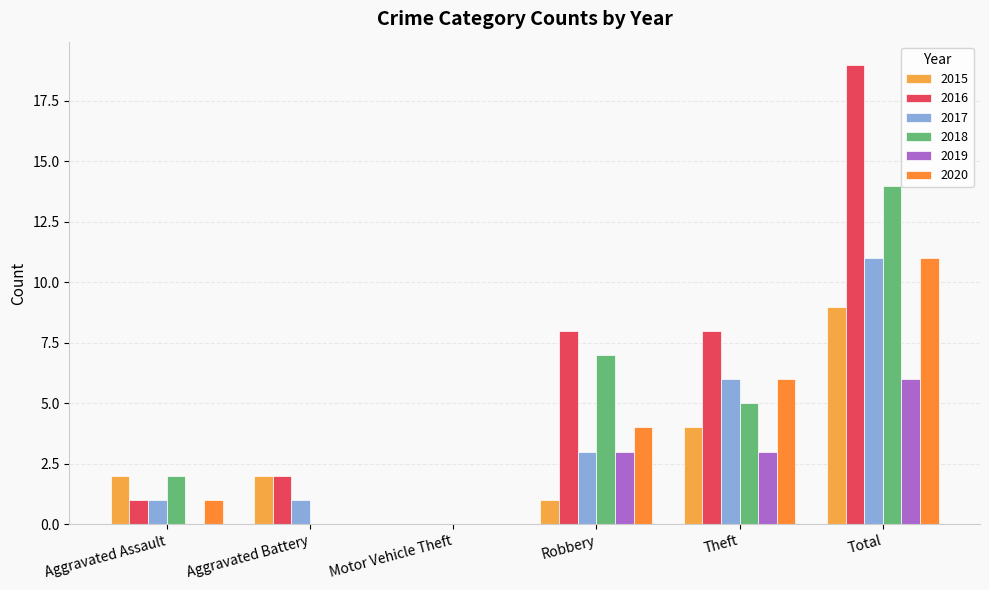

Between Motor Vehicle Theft and Total, which series saw the biggest shift?

2016